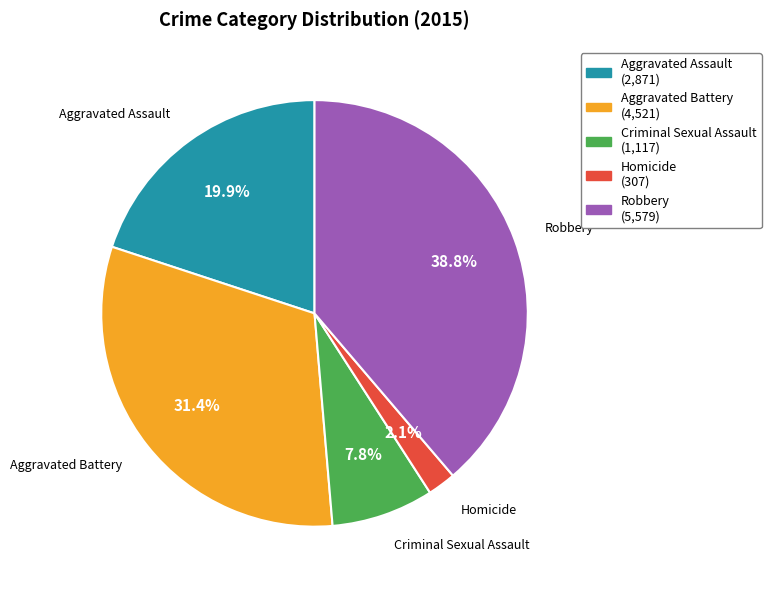

Rank the categories by value from highest to lowest.

Robbery, Aggravated Battery, Aggravated Assault, Criminal Sexual Assault, Homicide